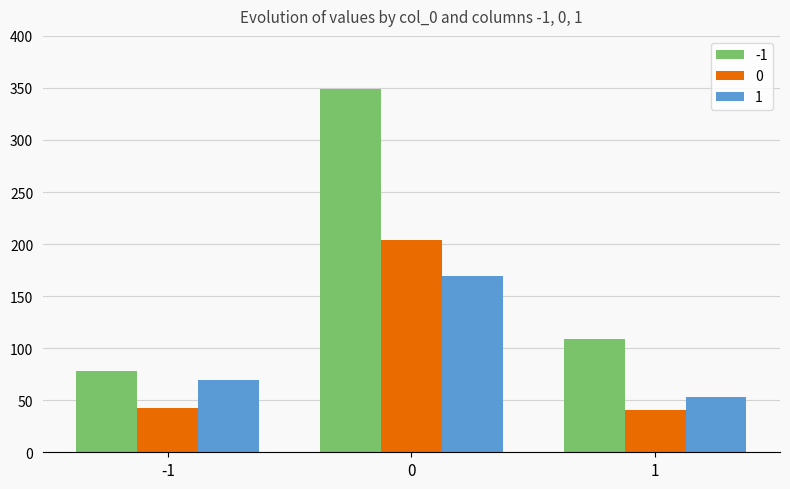

True or false: 0 has a value of 77 at 0.

False